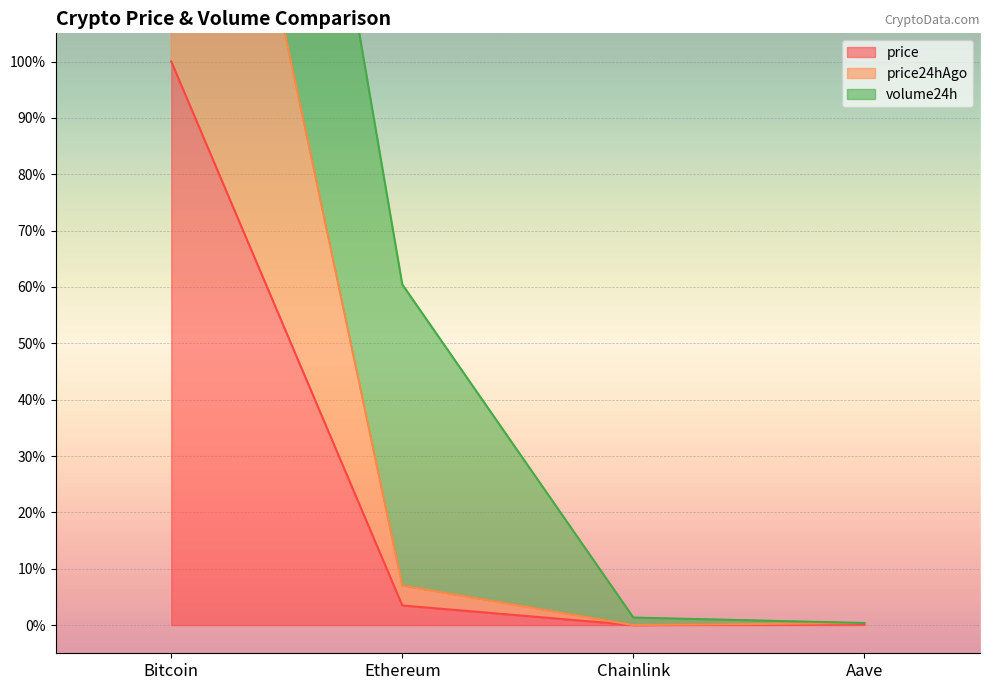

What is the difference between the price values at Chainlink and Bitcoin?

100.0